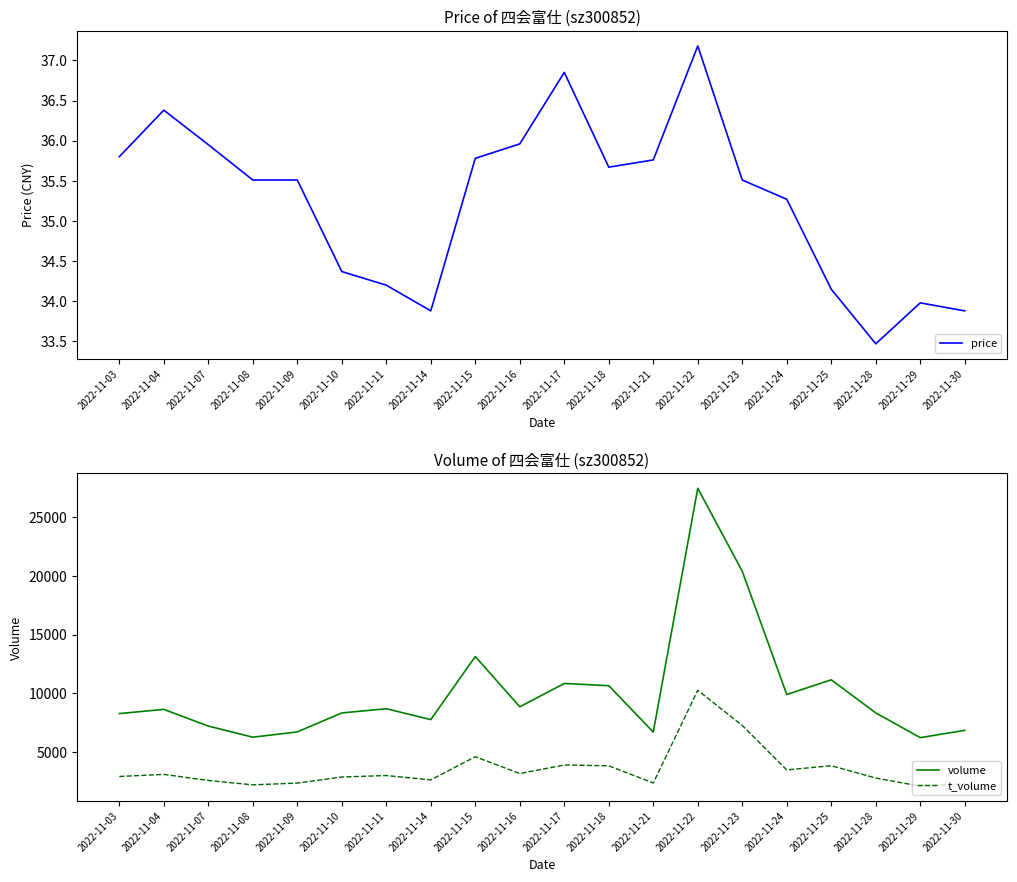

What are all the series names shown in the legend?

price, volume, t_volume